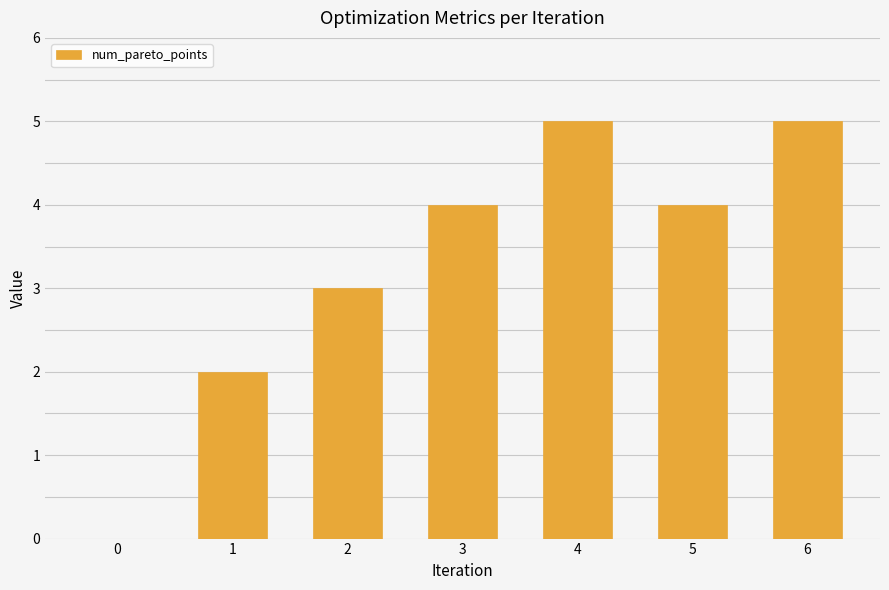

What is the sum of all values?

23